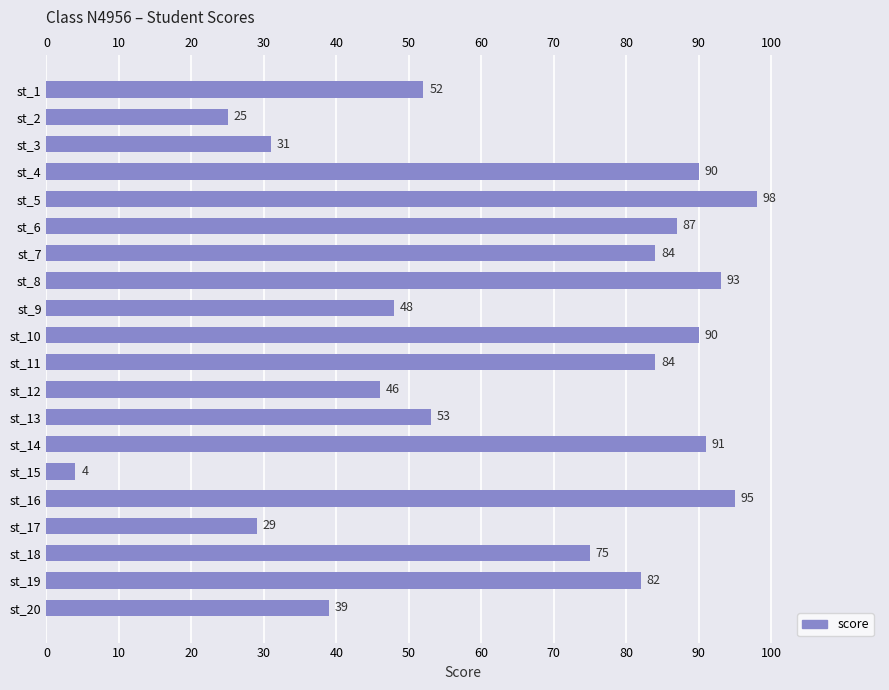

Which category has the lowest value across all series?

st_15